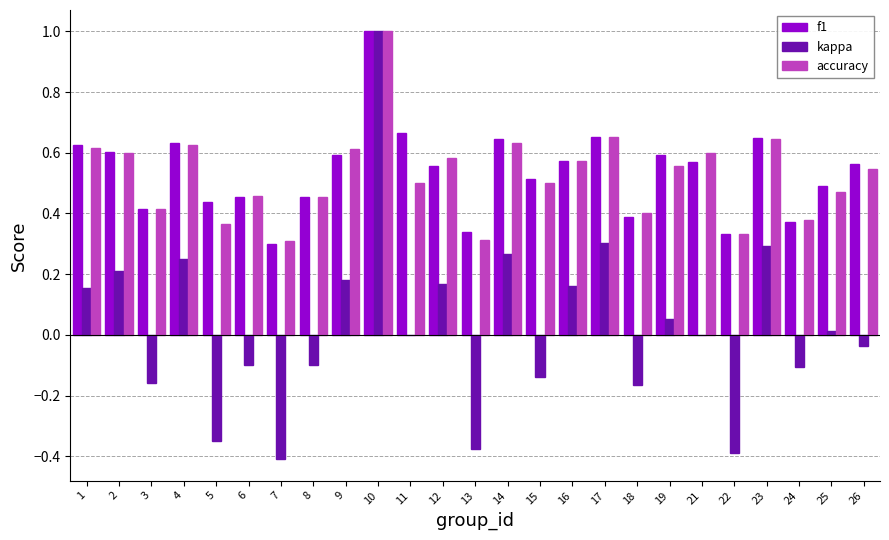

Where is f1 nearest to the value 0?

7